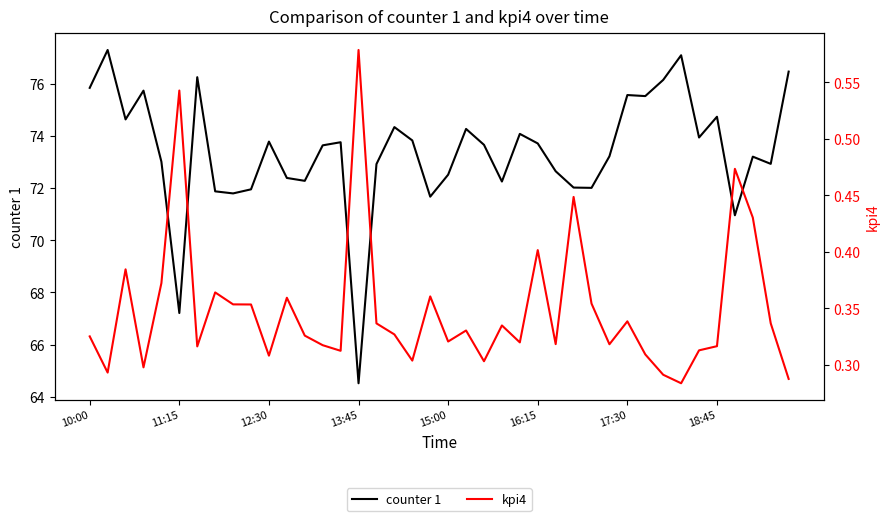

Rank the series at 37 from lowest to highest value.

kpi4, counter 1